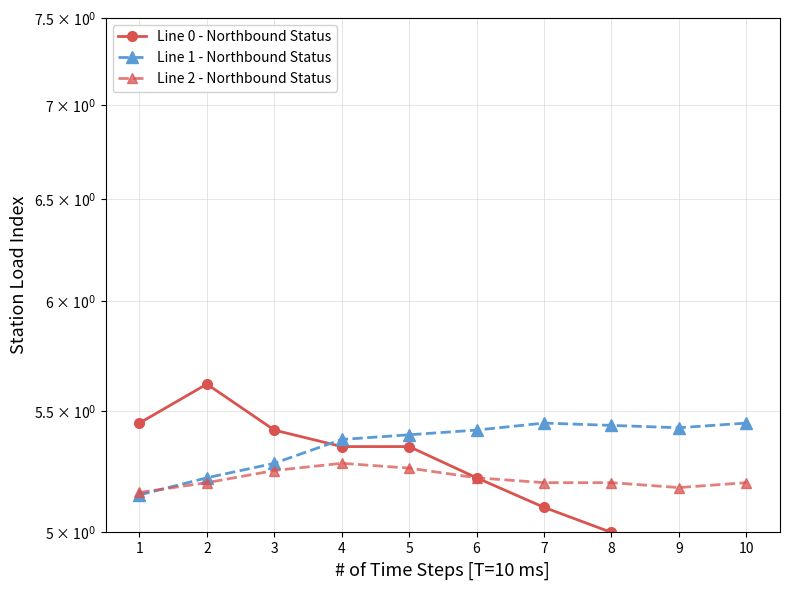

Reading left to right, transcribe all the data shown in this chart.

Line 0 - Northbound Status: 5.5	5.6	5.4	5.3	5.3	5.2	5.1	5.0	4.9	5.0
Line 1 - Northbound Status: 5.2	5.2	5.3	5.4	5.4	5.4	5.5	5.4	5.4	5.5
Line 2 - Northbound Status: 5.2	5.2	5.2	5.3	5.3	5.2	5.2	5.2	5.2	5.2